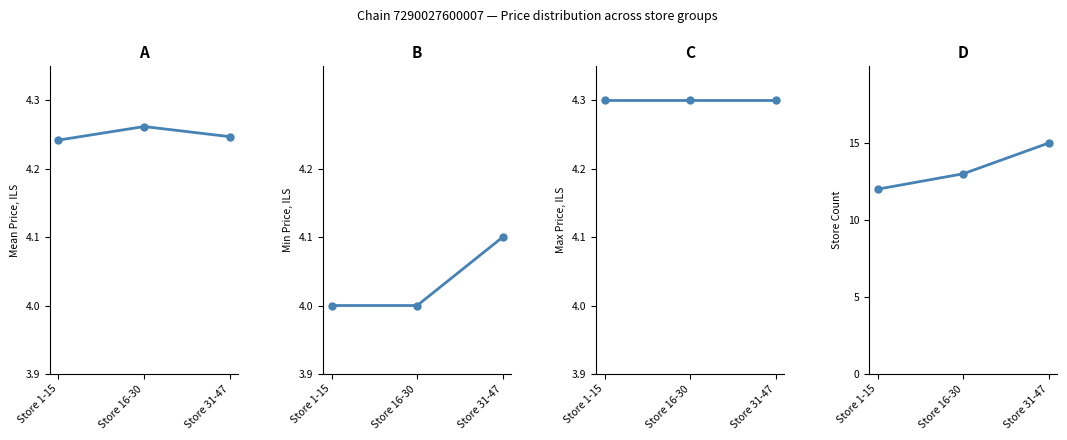

Reading left to right, transcribe all the data shown in this chart.

Mean Price: 4.2	4.3	4.2
Min Price: 4.0	4.0	4.1
Max Price: 4.3	4.3	4.3
Store Count: 12.0	13.0	15.0